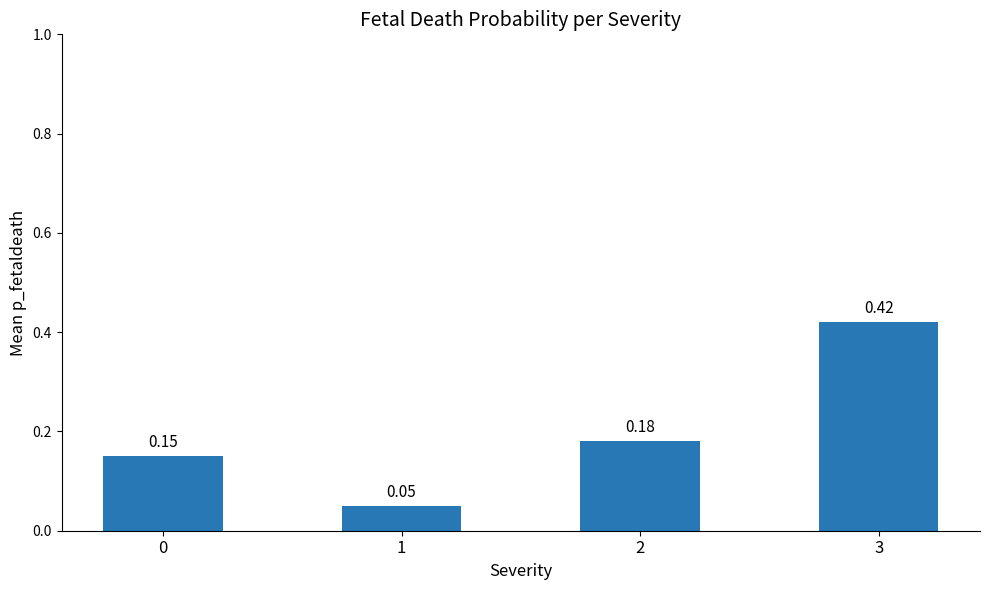

Is it true that the value at 3 is 0.6?

False